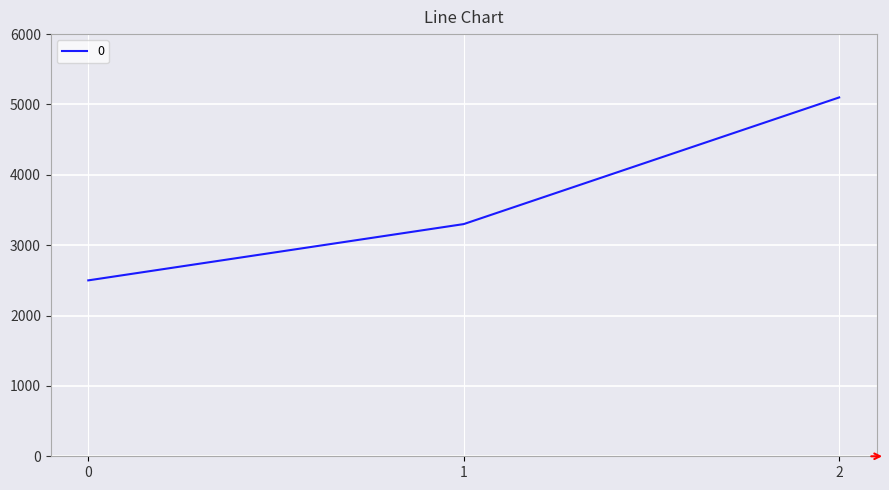

The chart shows a value of 5100 at 2. True or false?

True